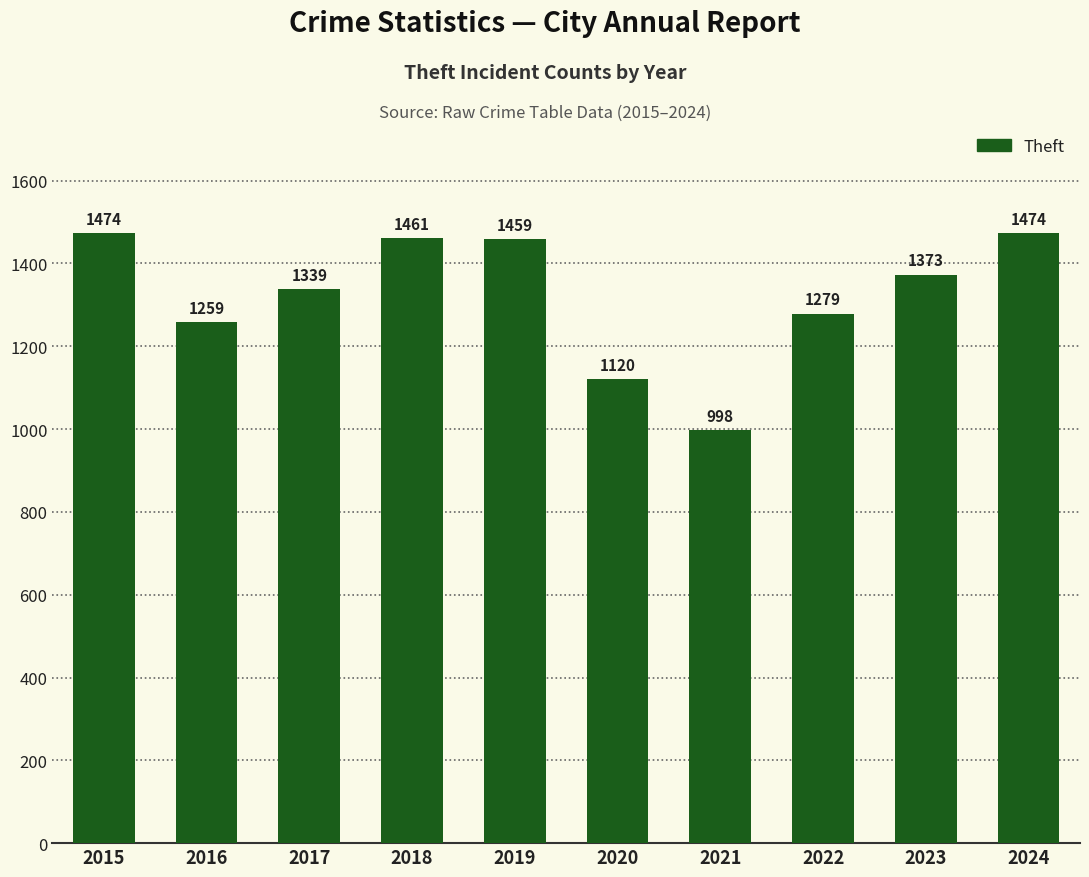

The chart shows a value of 1731 at 2021. True or false?

False